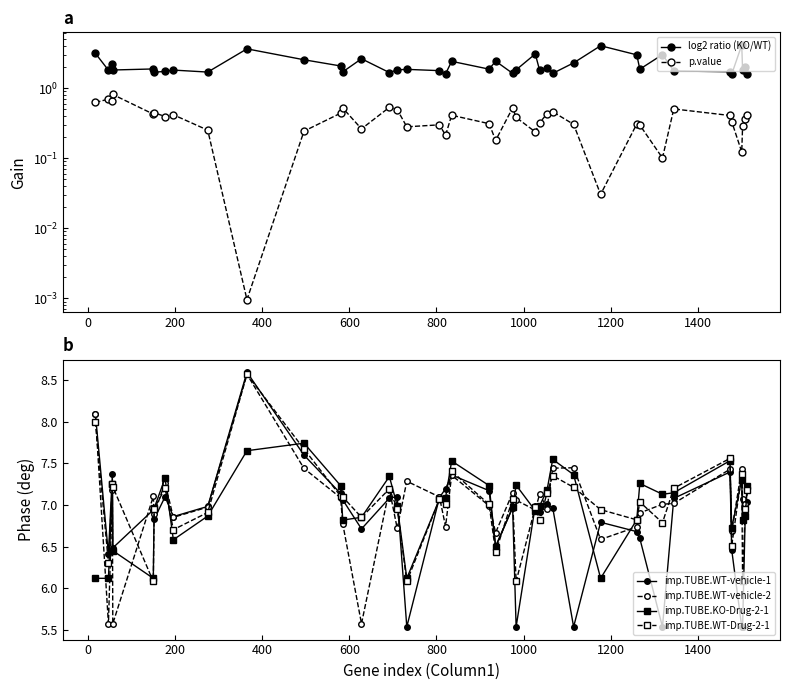

What is the lowest value of the imp.TUBE.WT-vehicle-2 series?

5.6